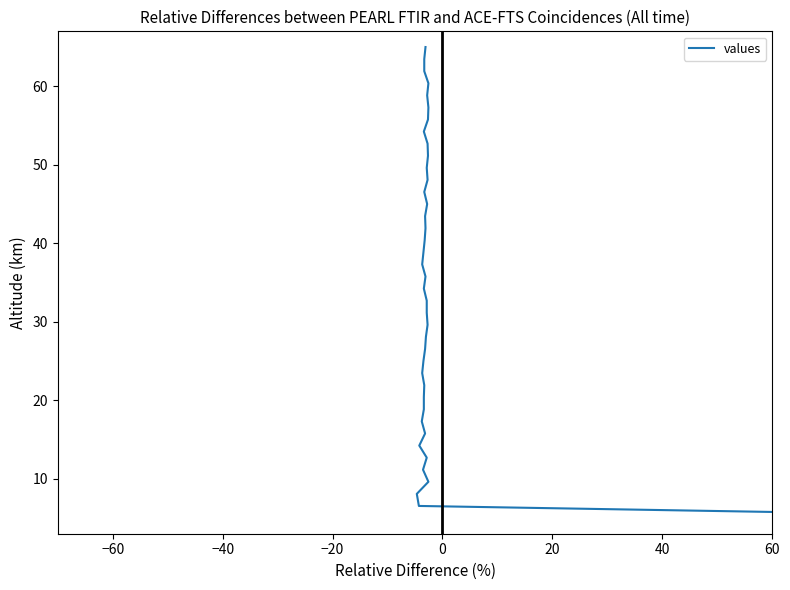

Count the number of data series in this chart.

1